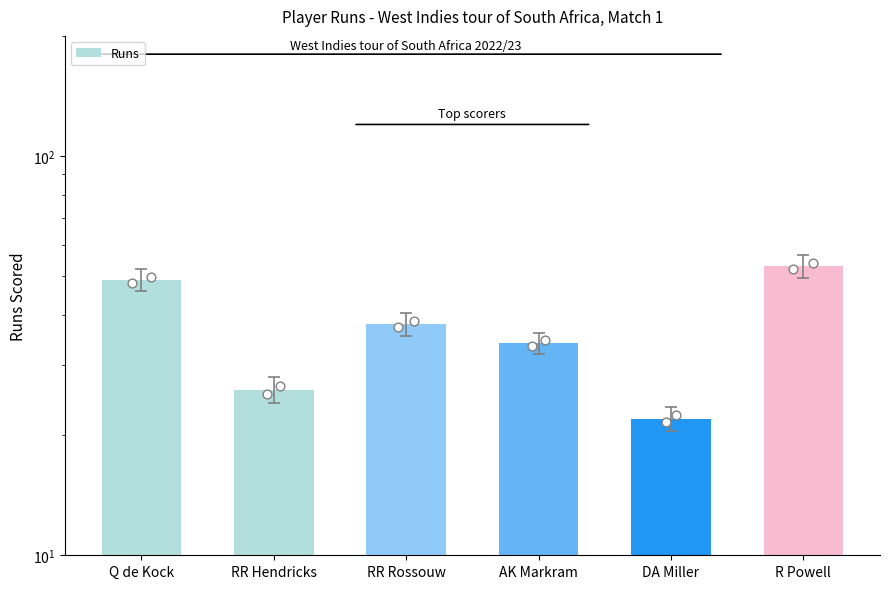

What is the change in value from Q de Kock to RR Hendricks?

-23